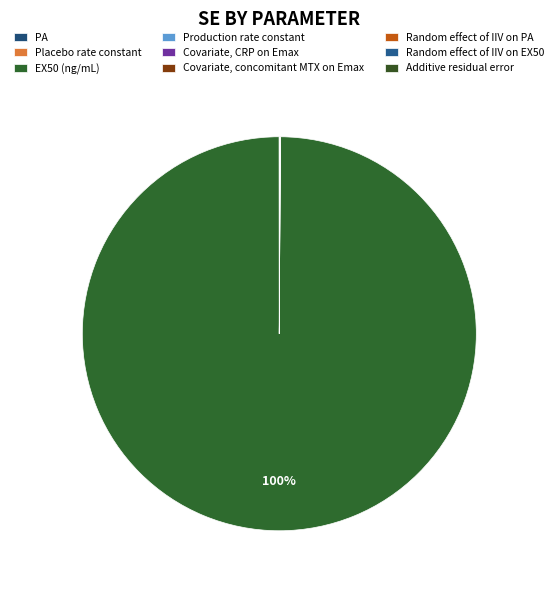

Between Covariate, CRP on Emax and Additive residual error, which is larger?

Covariate, CRP on Emax